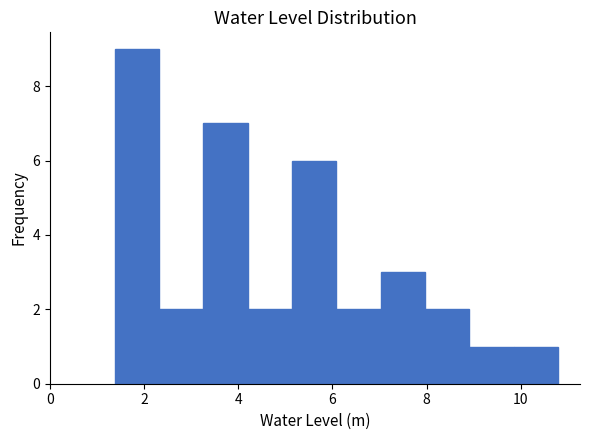

What is the height of the bar covering 7.0 to 8.0 on the x-axis? Neither the bar edges nor the heights are printed on the chart, so give them approximately, as read against the axes.

3